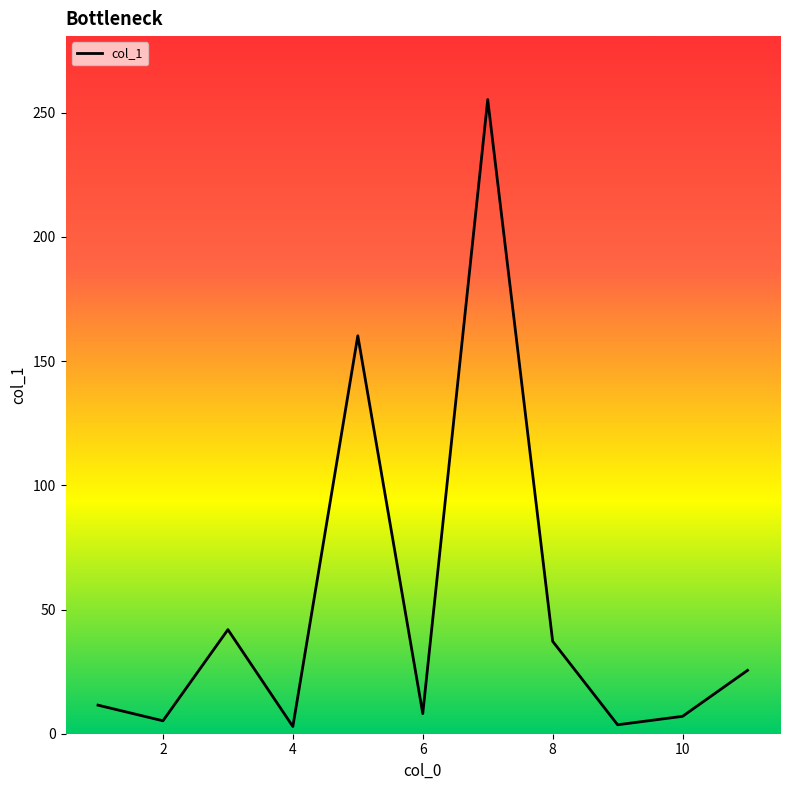

What is the sum of all values?

558.4